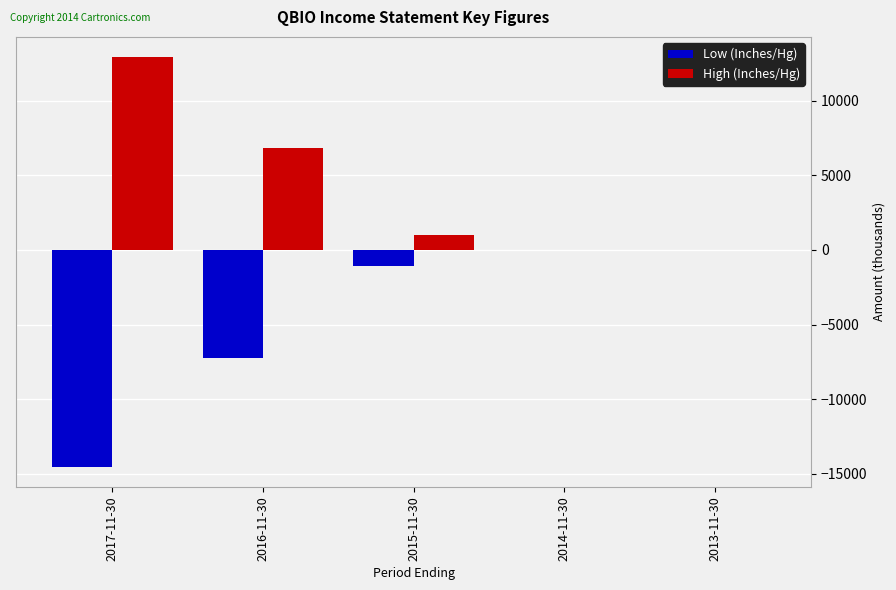

Which series has the largest total across all categories?

High (Inches/Hg)